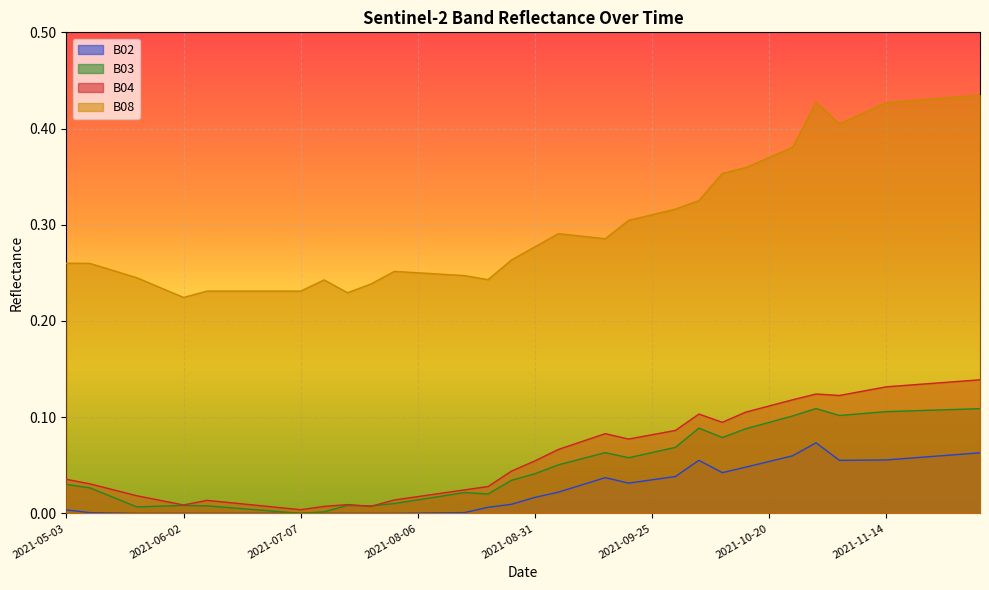

What are all the series names shown in the legend?

B02, B03, B04, B08